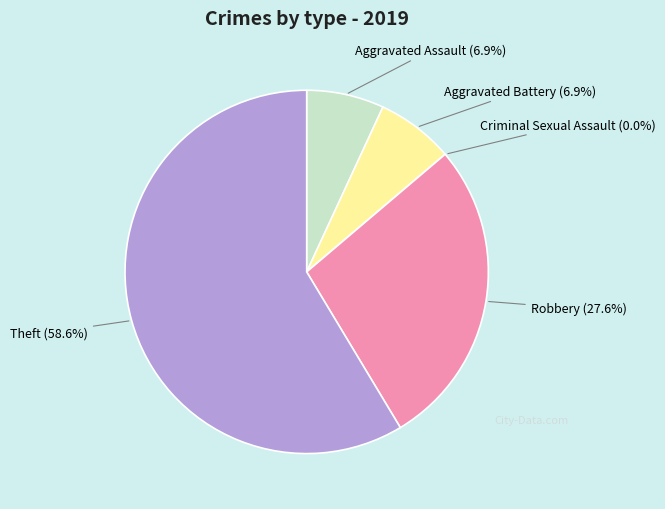

To the nearest percent, what is the average slice percentage?

20%